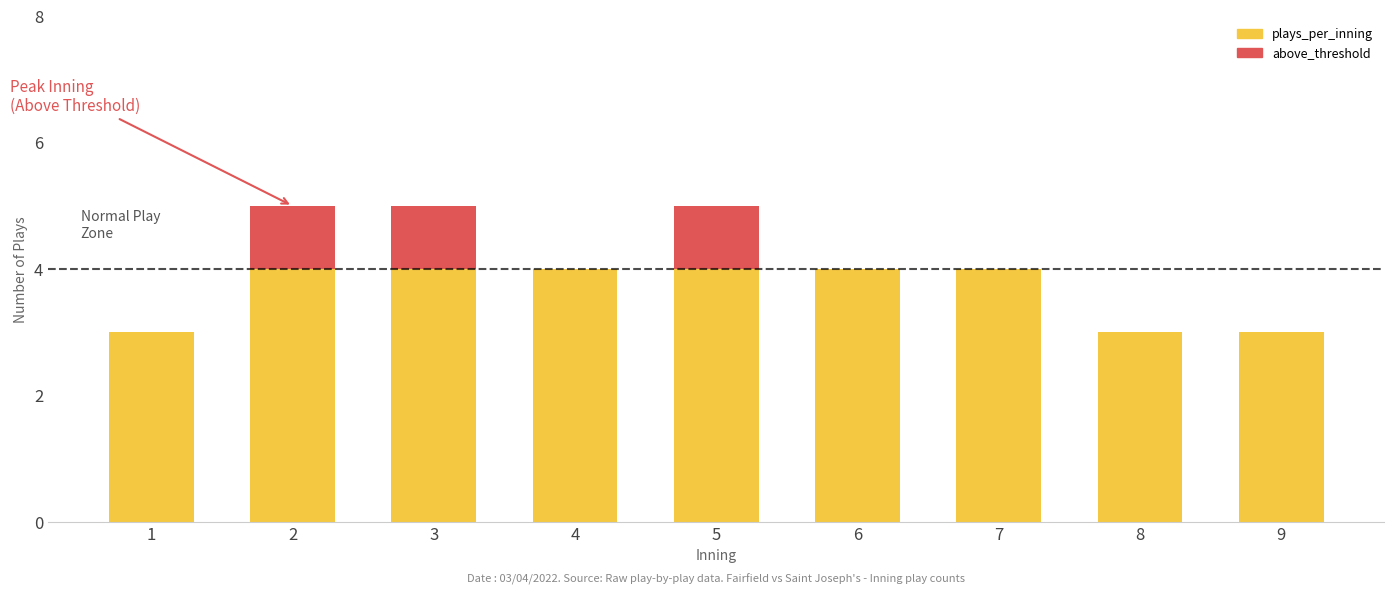

What are all the series names shown in the legend?

plays_per_inning, above_threshold